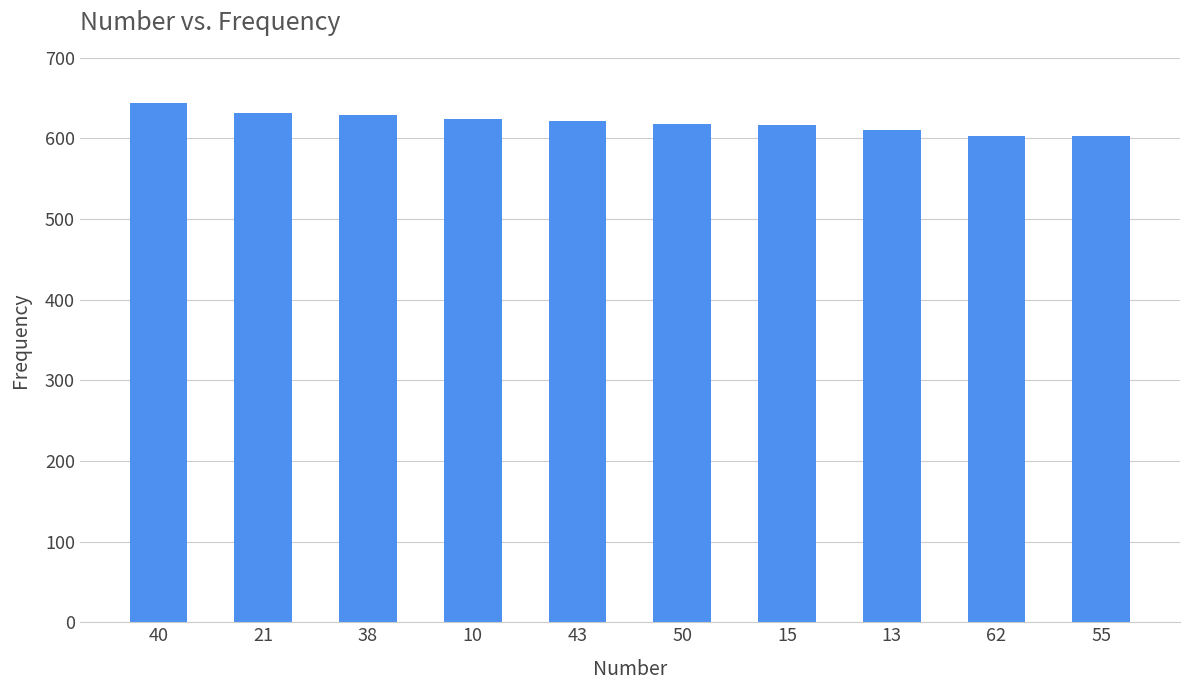

How many bars are there in total?

10